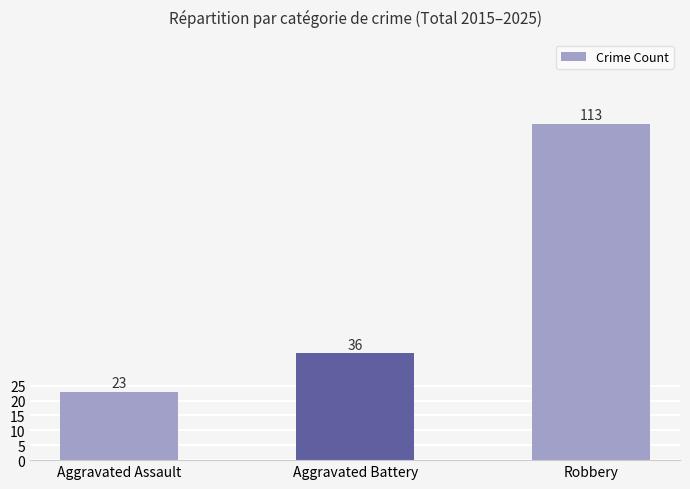

List the labels in order of value, largest first.

Robbery, Aggravated Battery, Aggravated Assault